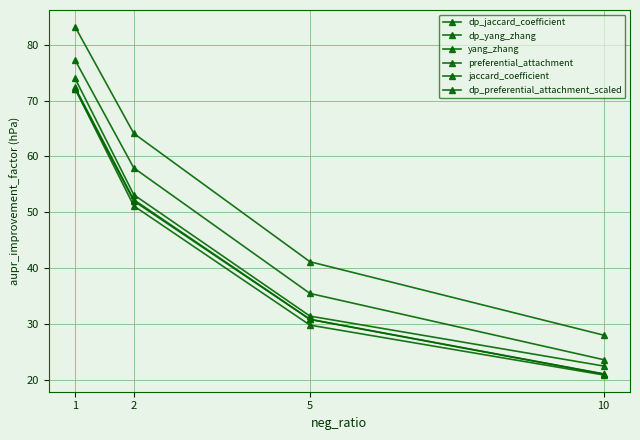

Does the chart have visible grid lines?

Yes